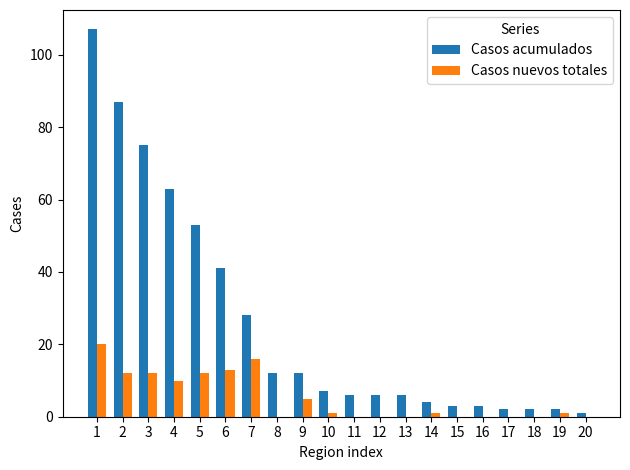

Count the number of data series in this chart.

2